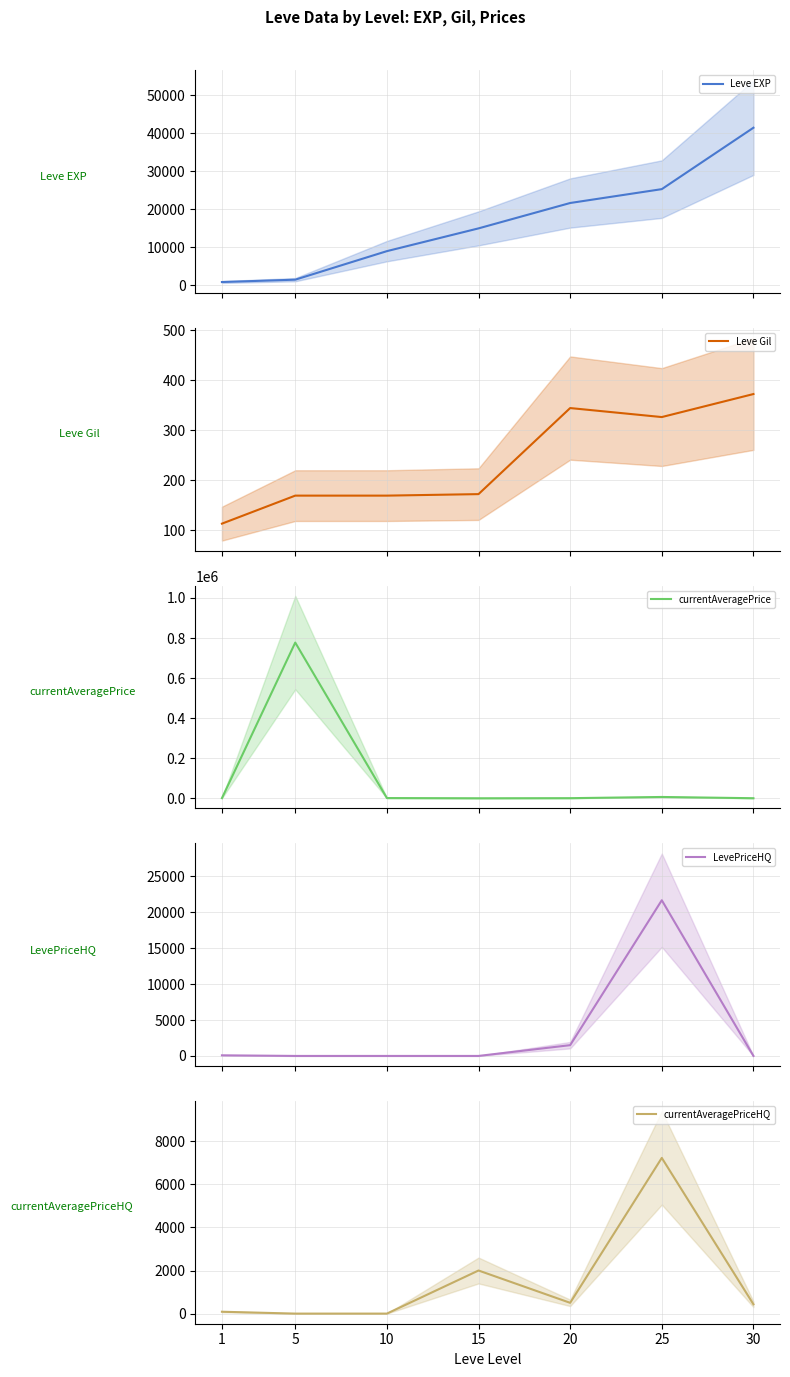

Which series has the largest range (max minus min)?

currentAveragePrice